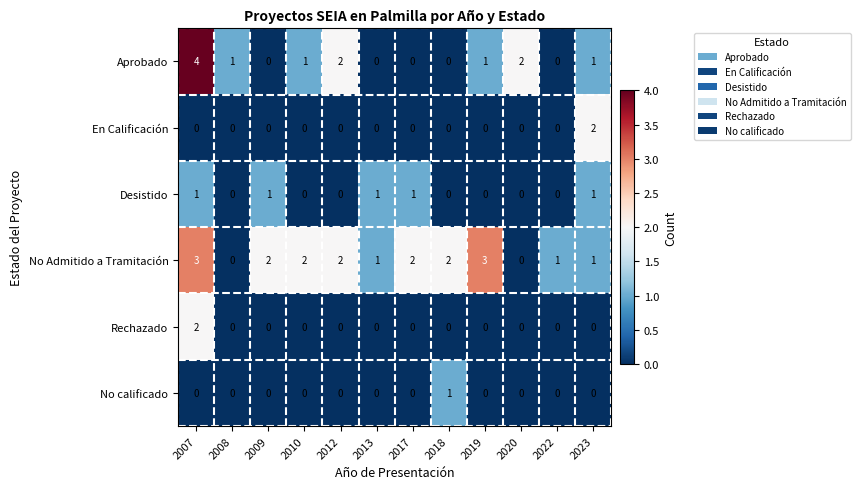

Which series has the largest range (max minus min)?

Aprobado